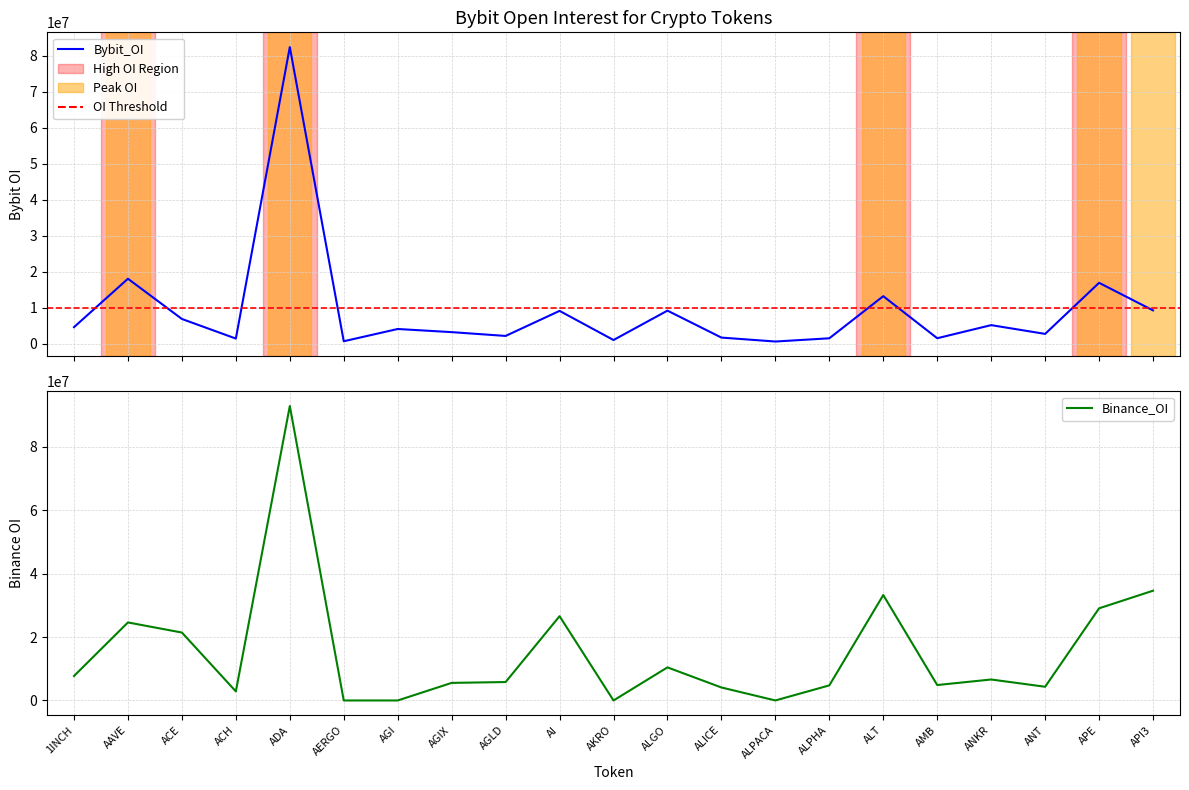

Count the number of categories in the chart.

21